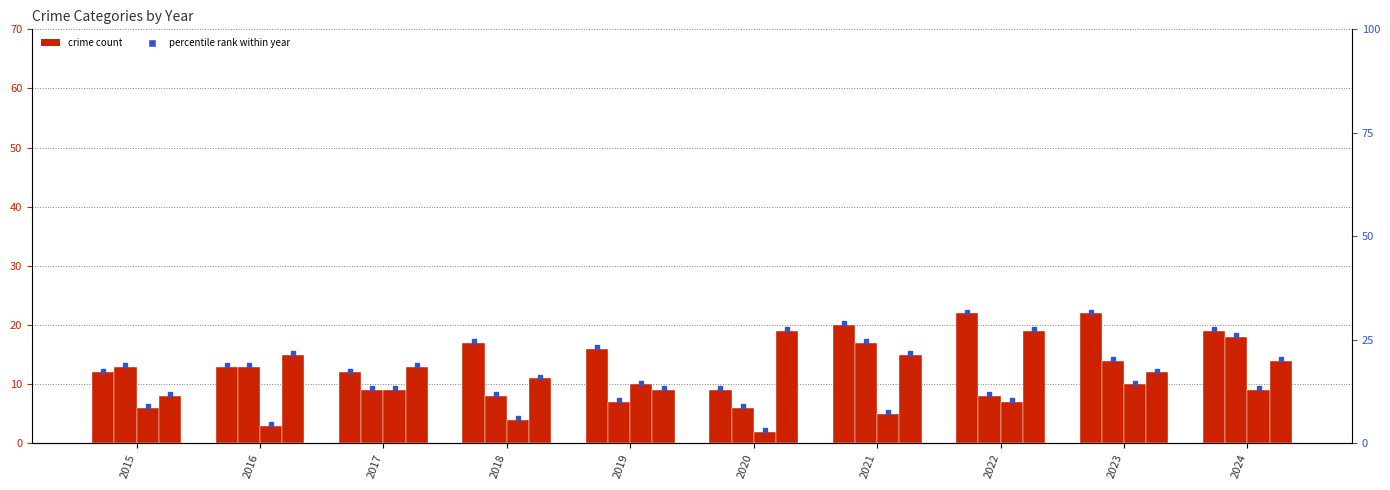

How many bars are there in total?

40